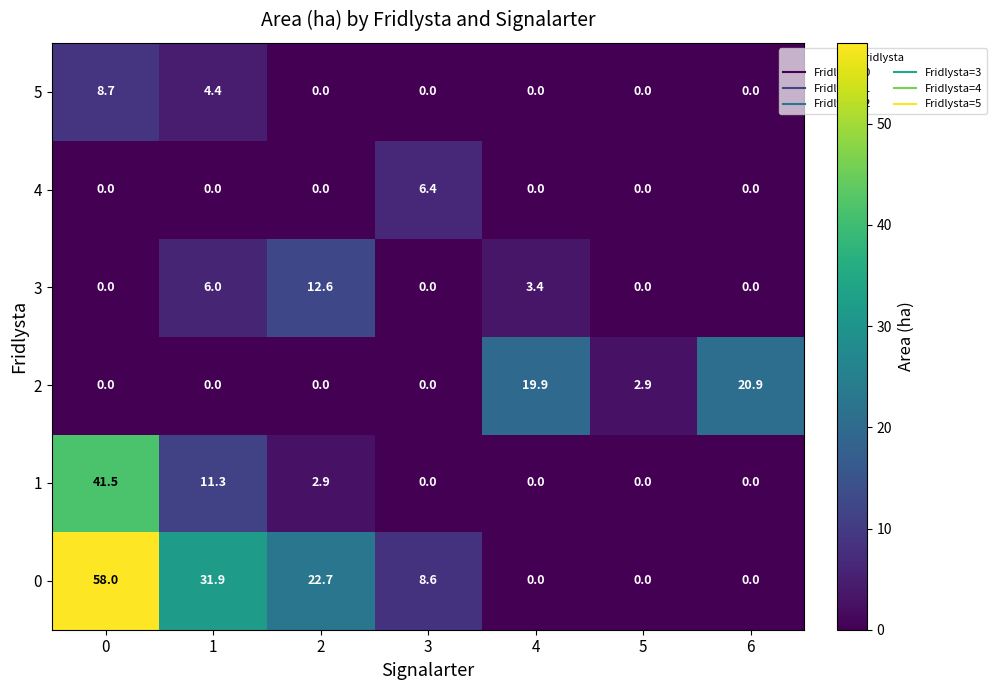

What is the difference between the second highest and minimum values in the 0 series?

31.9